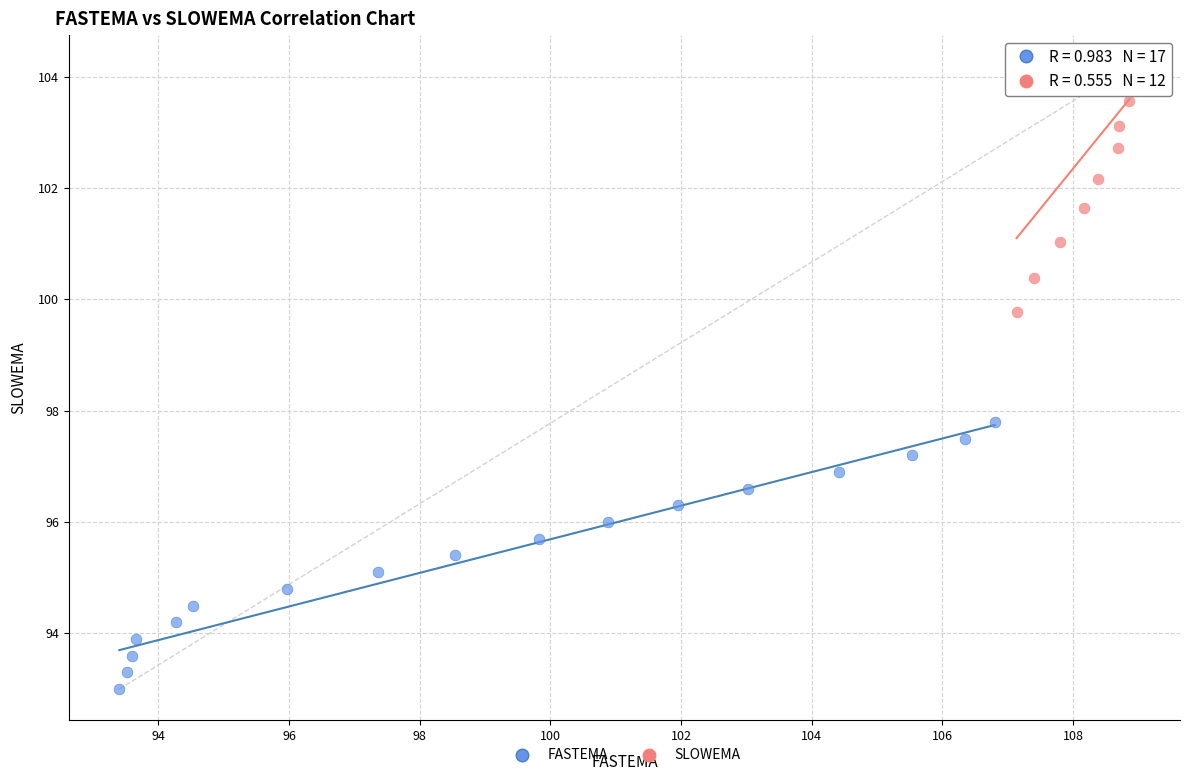

Which series has the widest spread of Y values?

FASTEMA